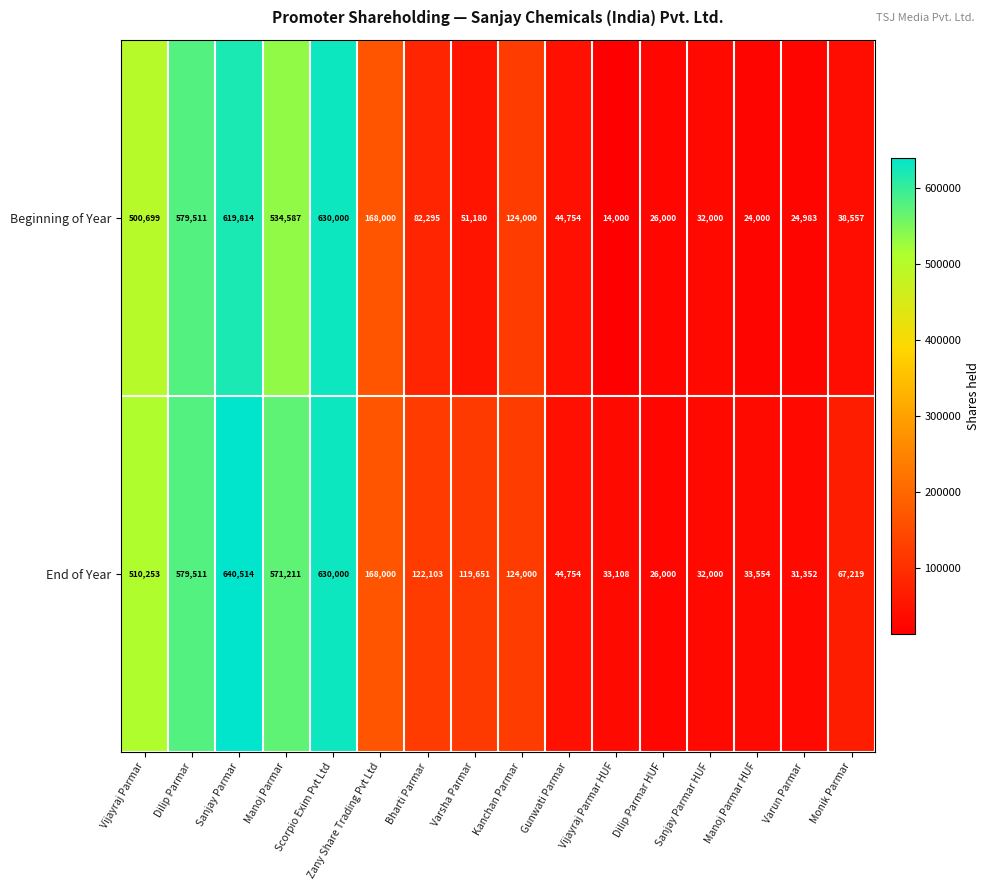

What is the difference between the highest and lowest values at Varun Parmar?

6369